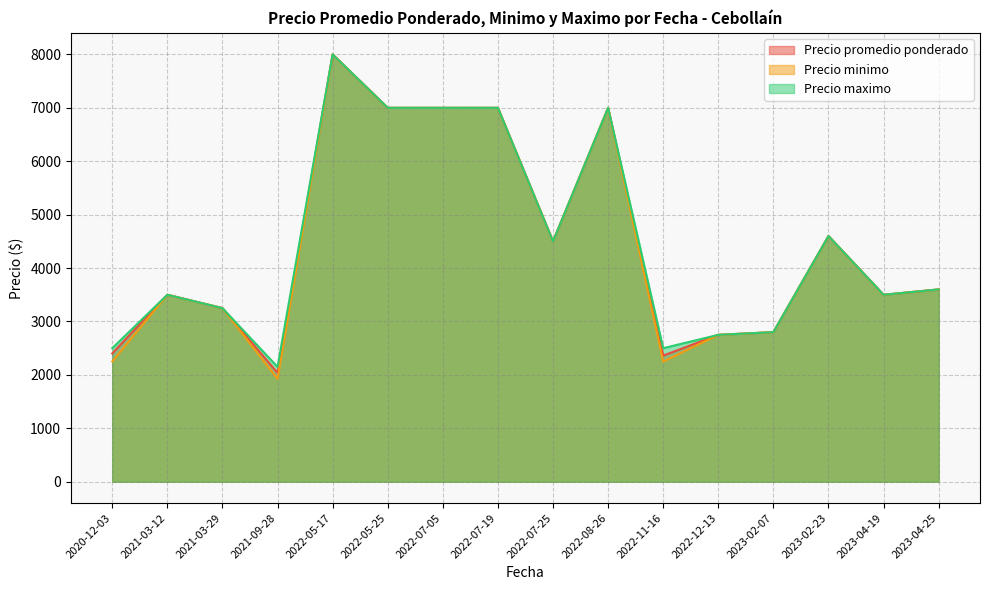

At which category is the sum across all series the highest?

2022-05-17